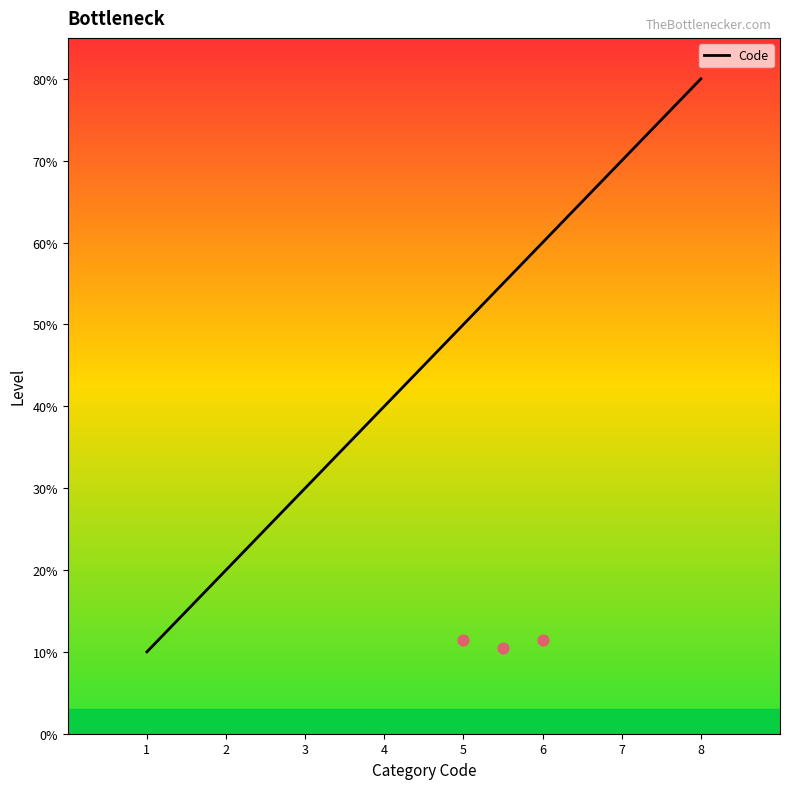

Approximately how many times larger is the value at 5 compared to 3?

1.7